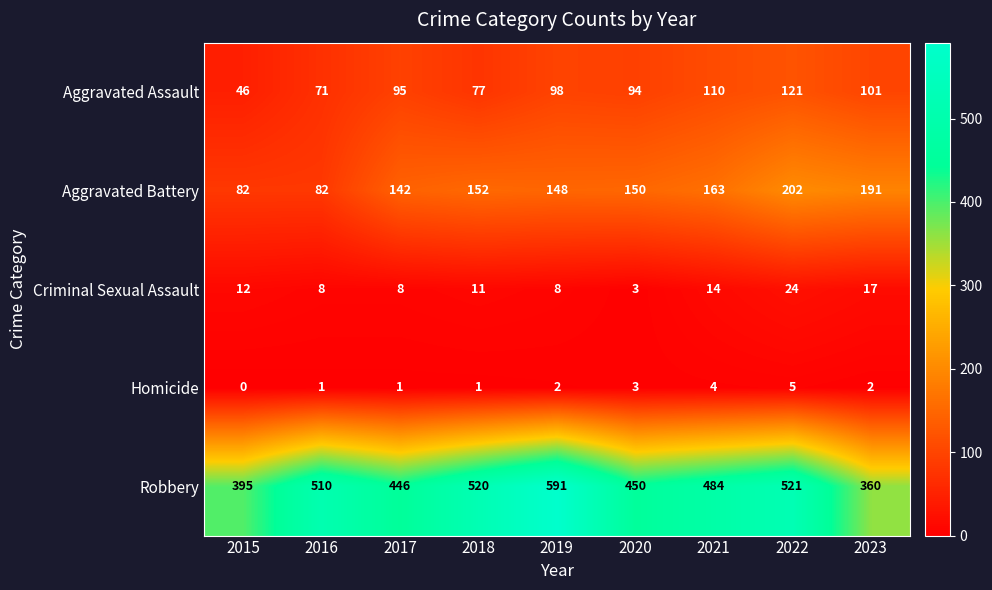

Which series changed the most between 2016 and 2022?

Aggravated Battery